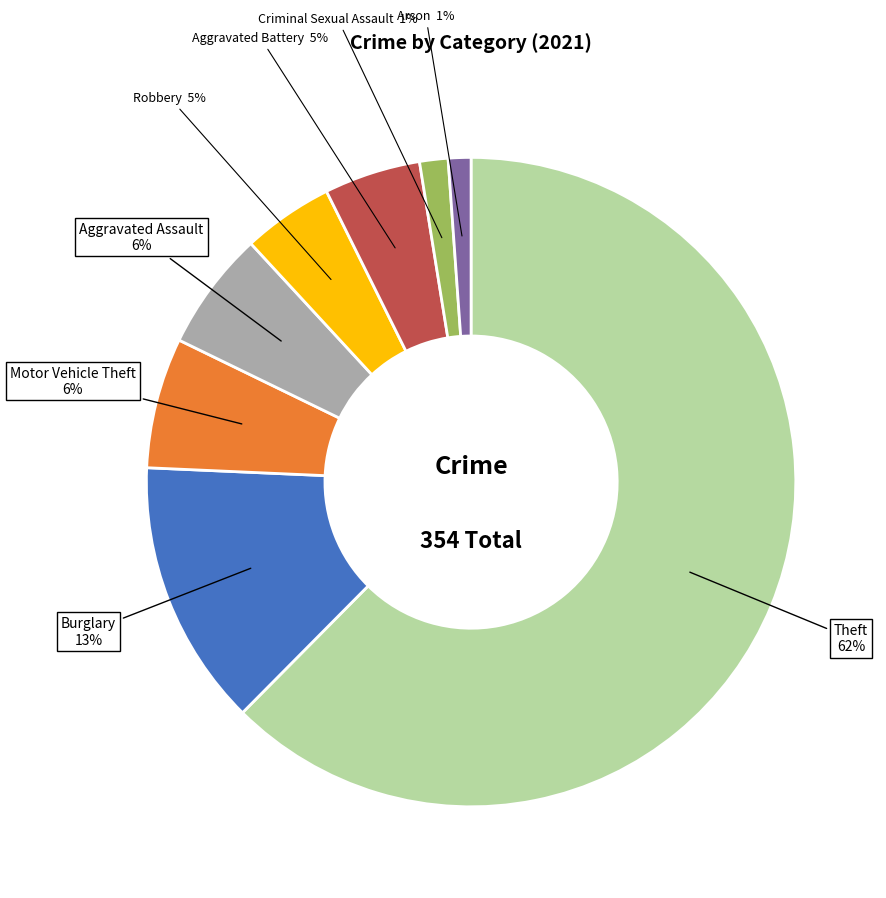

Is there any slice that represents more than half of the pie?

Yes